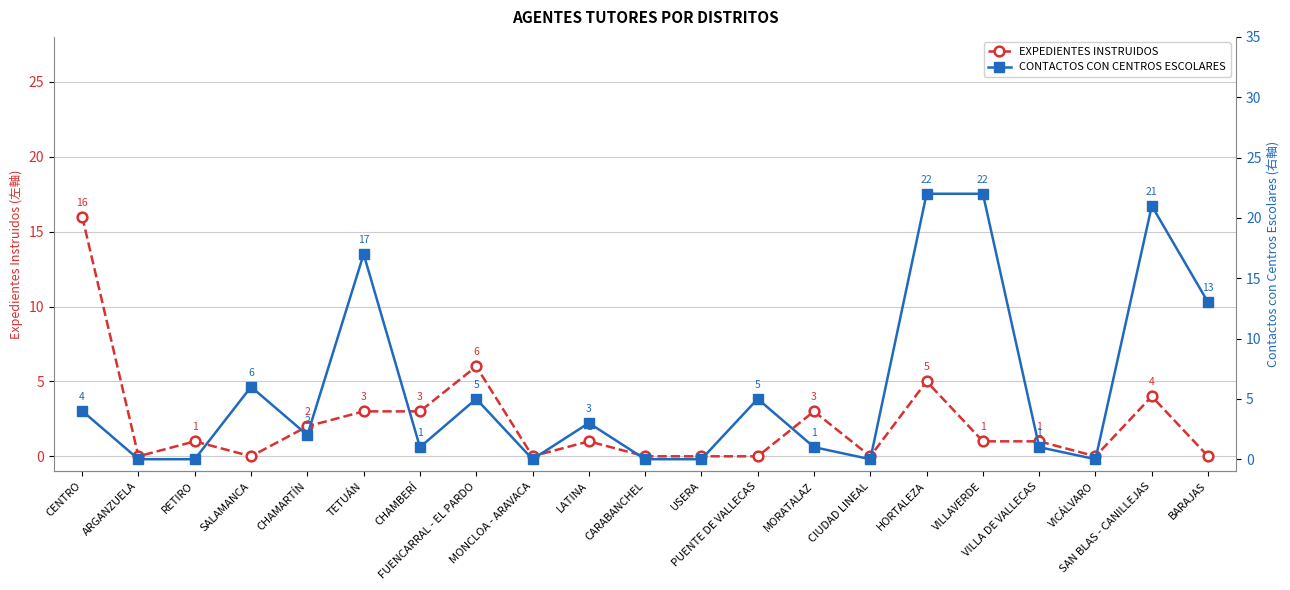

At which label does CONTACTOS CON CENTROS ESCOLARES first exceed 2?

CENTRO